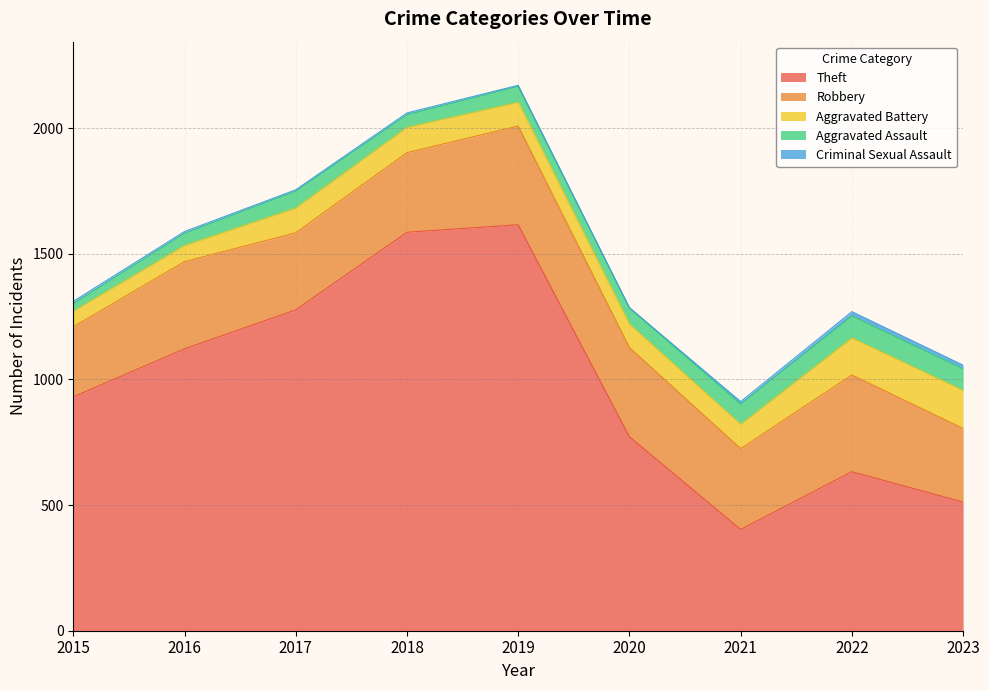

What is the difference between the second highest and second lowest values in the Criminal Sexual Assault series?

11